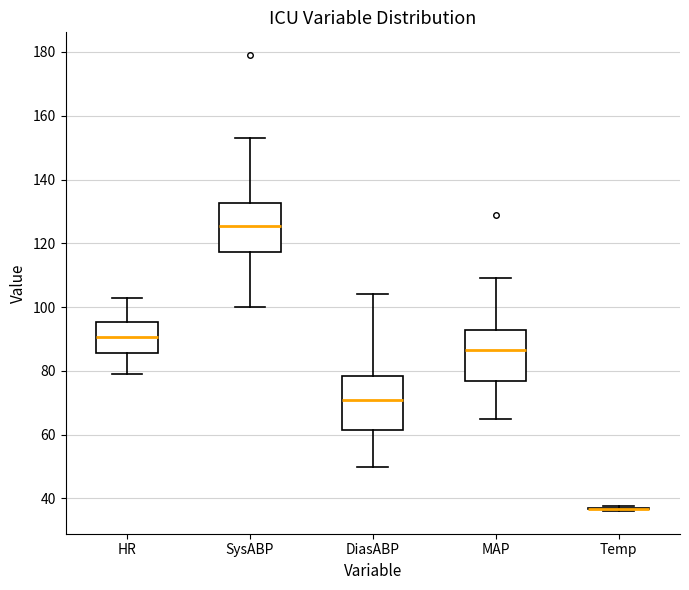

Reading left to right, transcribe this box plot: for each box, give where its median line is, the range the box spans, and where its two whiskers end, as read against the y-axis. The values are not printed on the chart, so give them approximately, as read against the axis.

HR: median 90, box 86 to 96, whiskers 80 to 104
SysABP: median 126, box 118 to 132, whiskers 100 to 154
DiasABP: median 72, box 62 to 78, whiskers 50 to 104
MAP: median 86, box 76 to 92, whiskers 66 to 110
Temp: box collapsed to a line at 36, whiskers 36 to 38